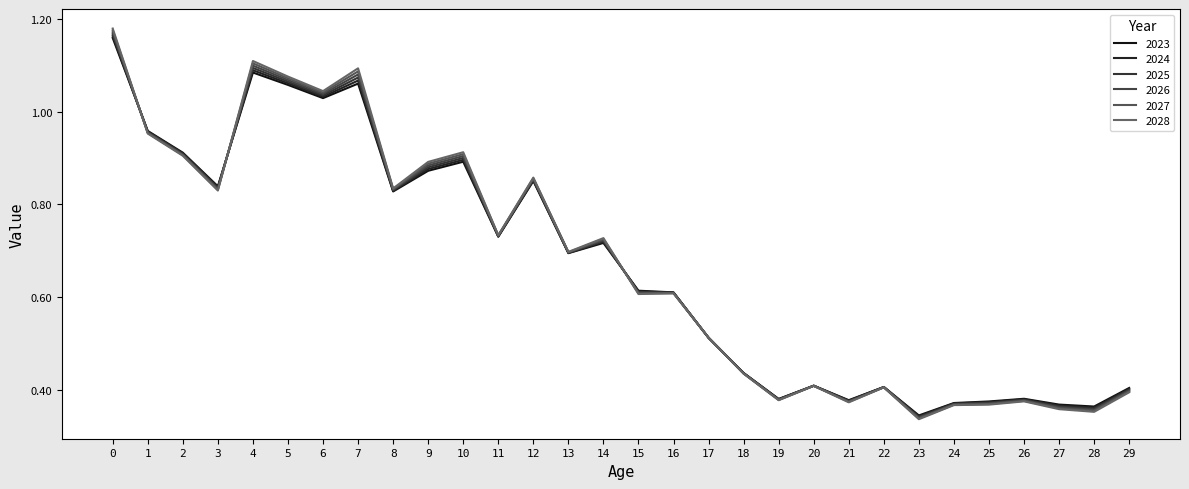

How many lines are shown in the chart?

6